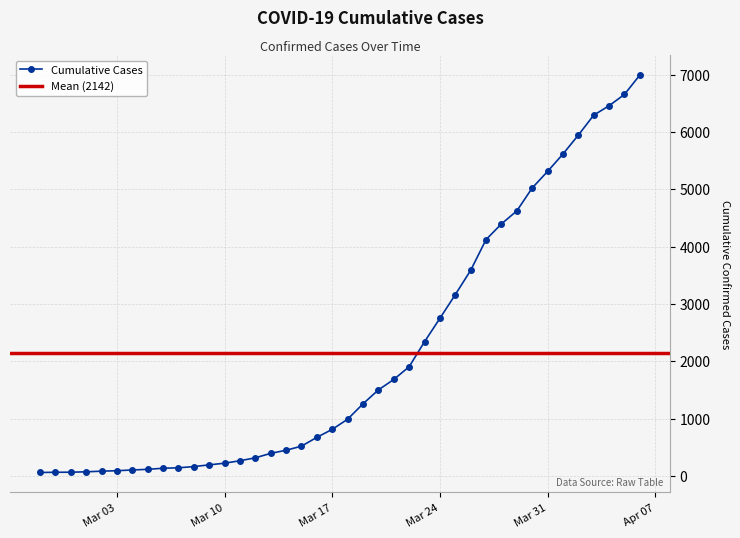

What is the maximum value for Cumulative Cases?

6995